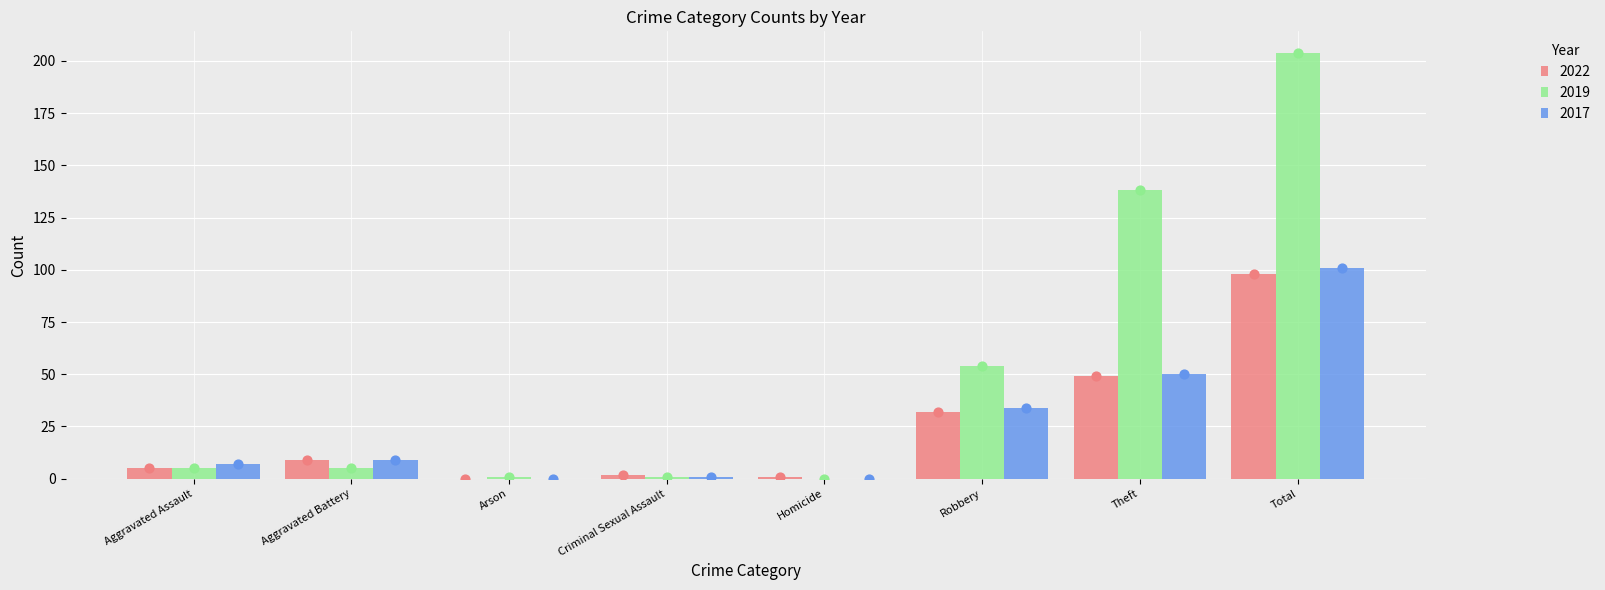

Which series contains the lowest Y value?

2022